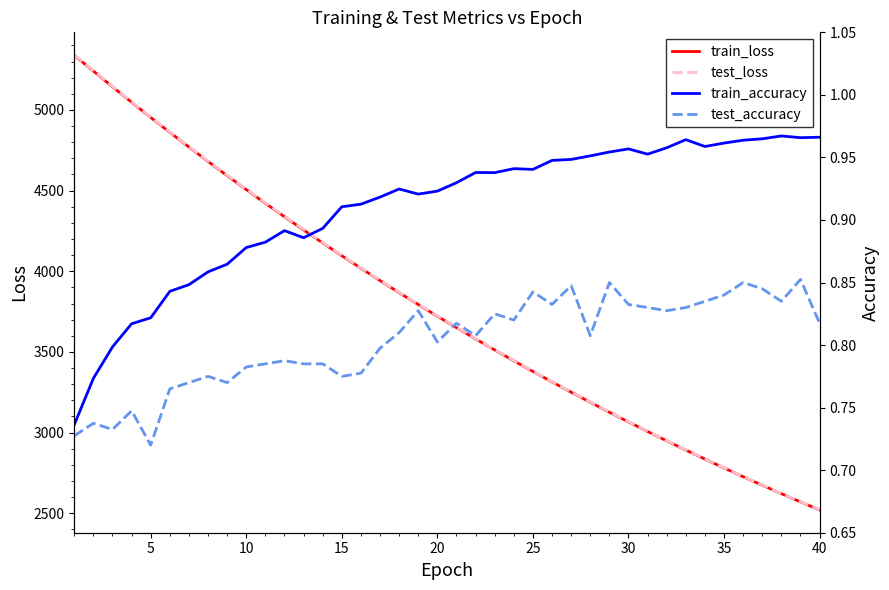

How many lines are shown in the chart?

4